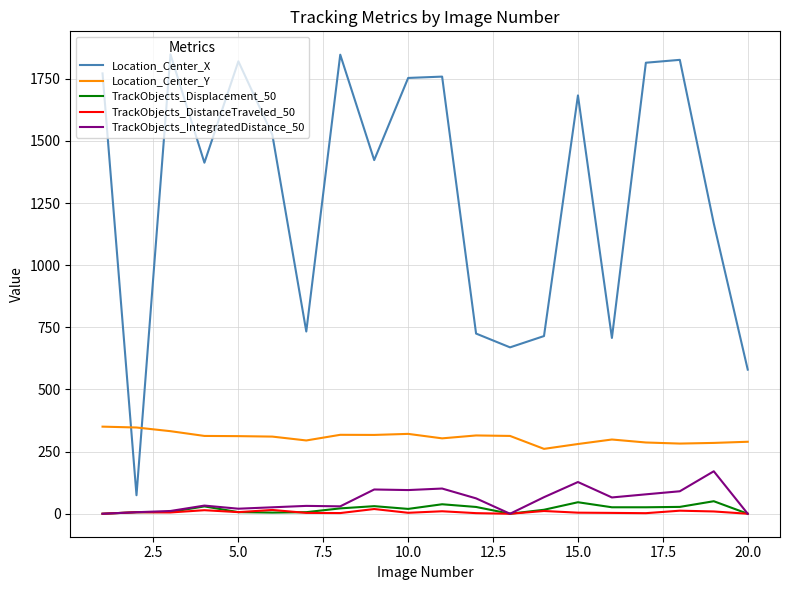

Which series has the largest range (max minus min)?

Location_Center_X